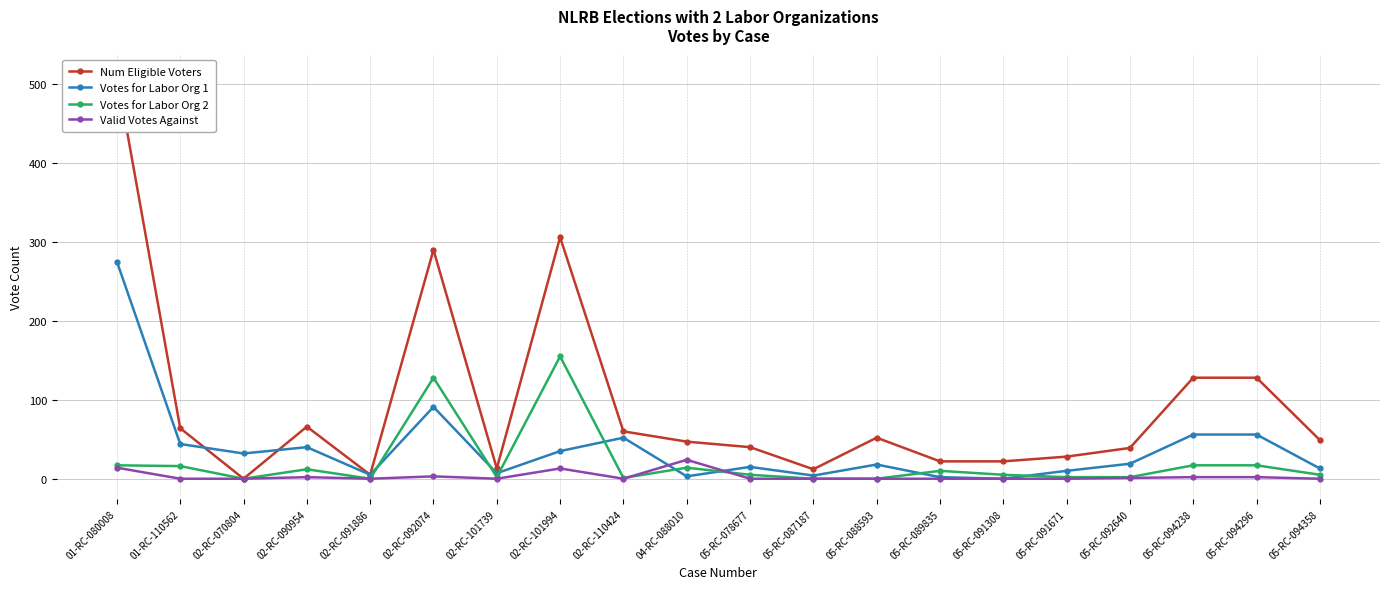

How many interior local valleys does the Votes for Labor Org 1 series have?

6